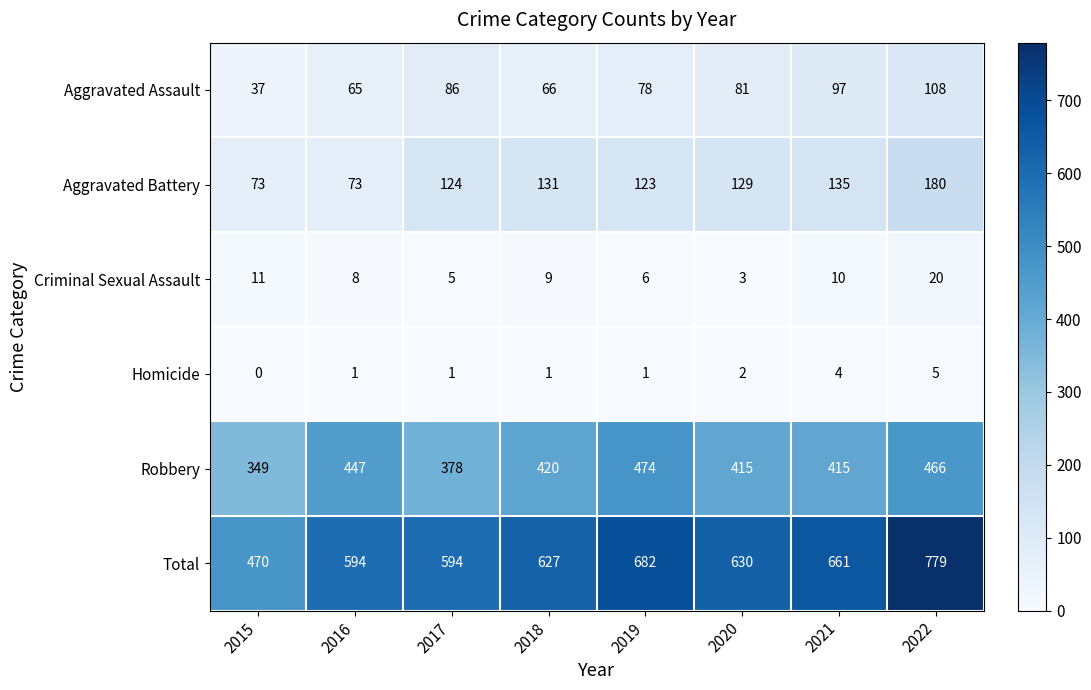

How many distinct data groups are displayed?

6